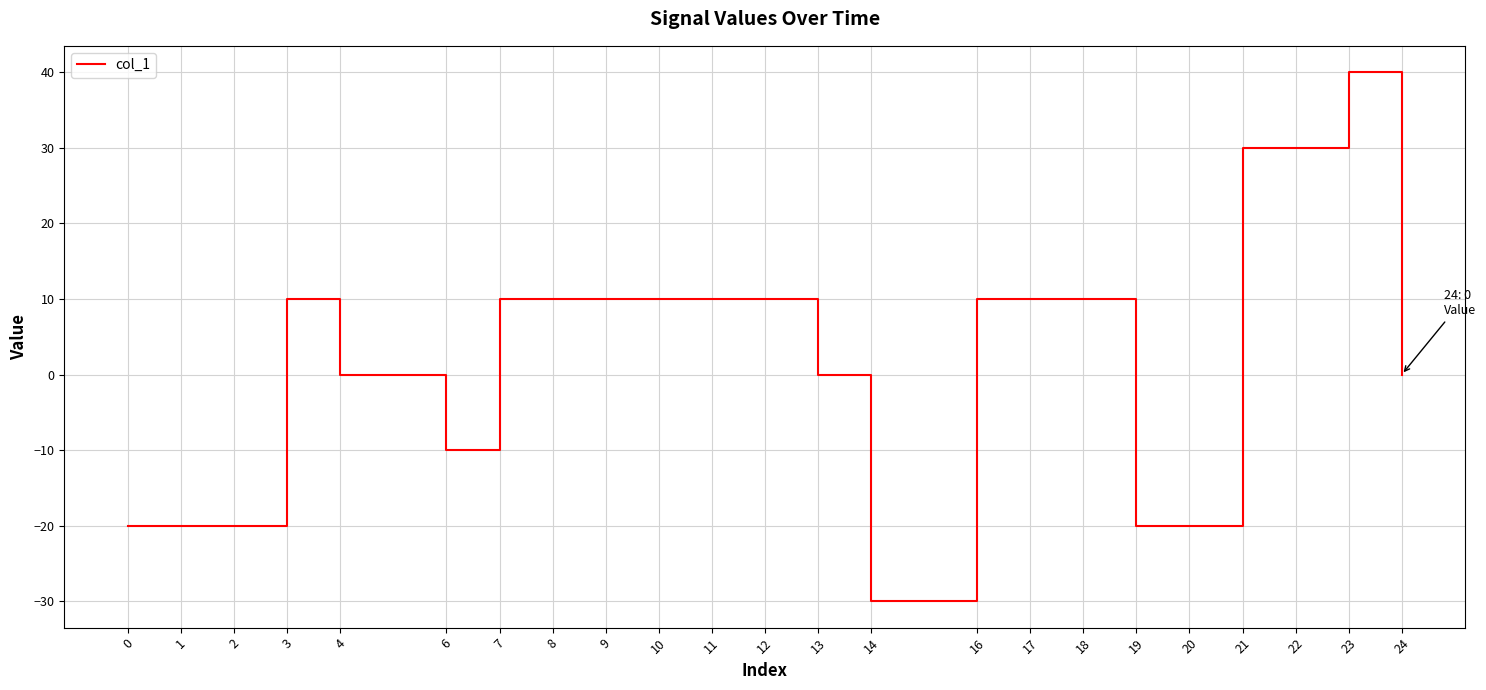

What is the smallest value displayed?

-30